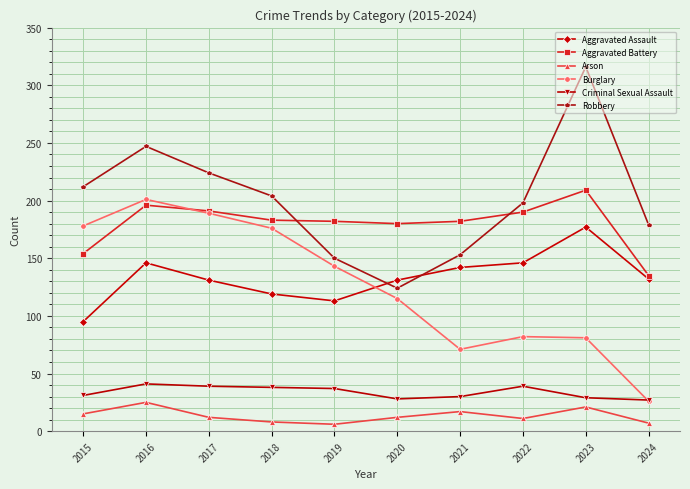

At which label does Burglary first exceed 143?

2015